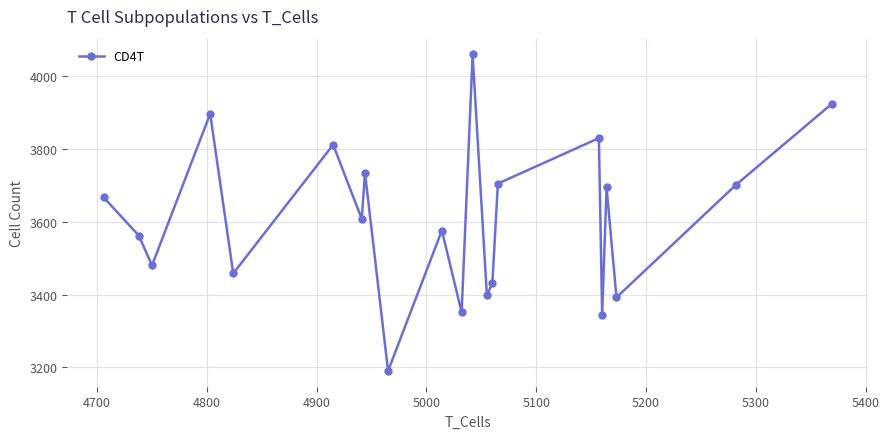

What is the average value?

3610